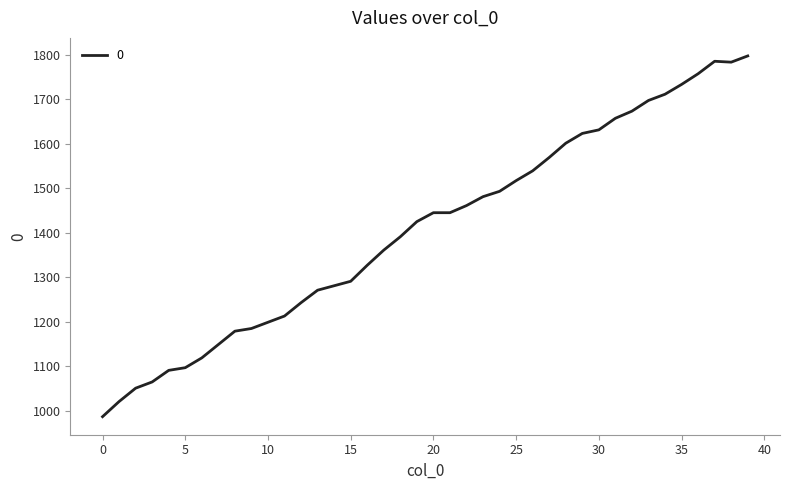

What is the greatest value displayed?

1797